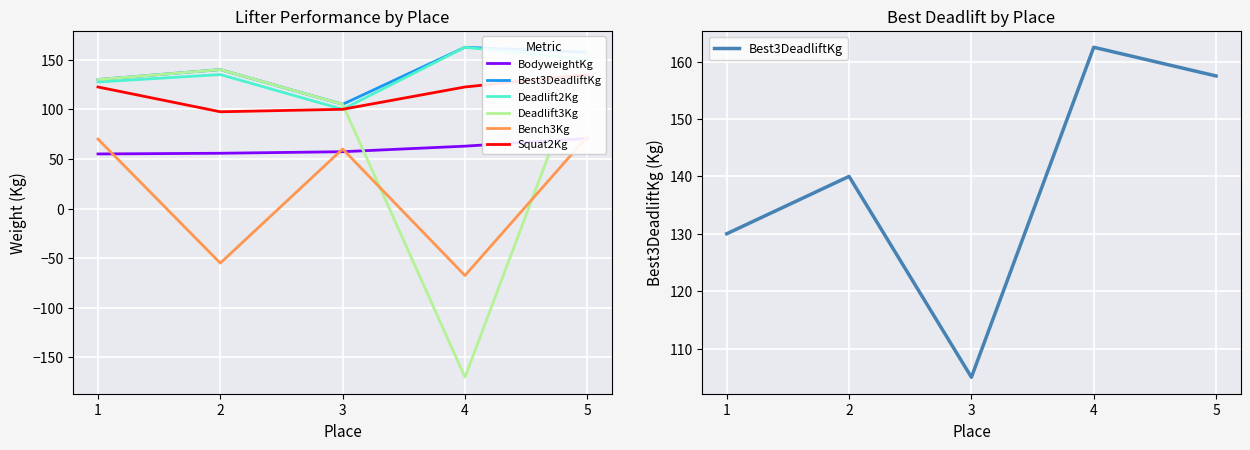

Which series changed the most between 1 and 2?

Bench3Kg